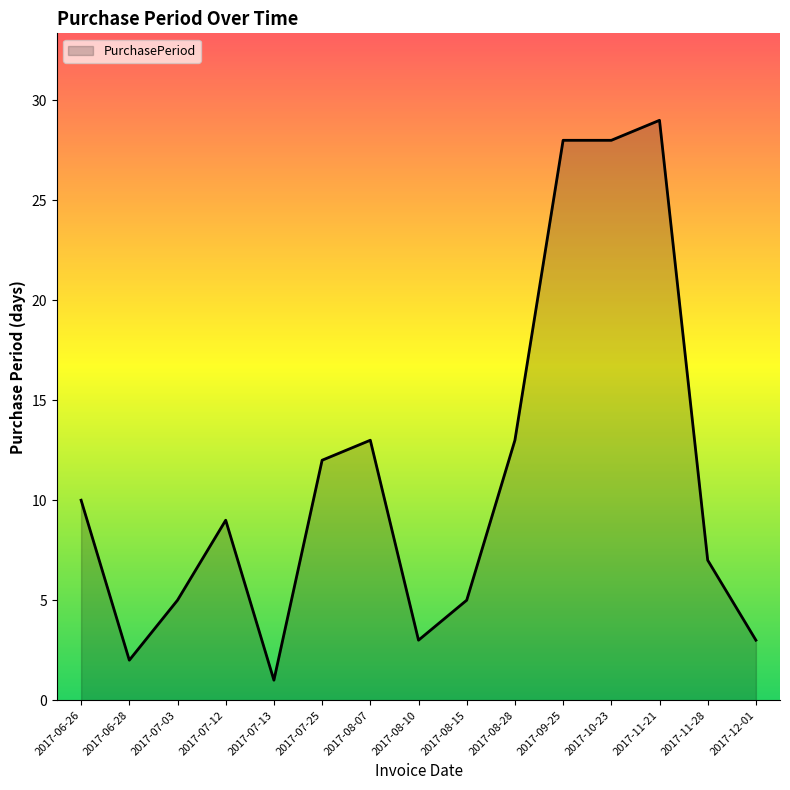

Between 2017-07-25 and 2017-06-28, which is larger?

2017-07-25